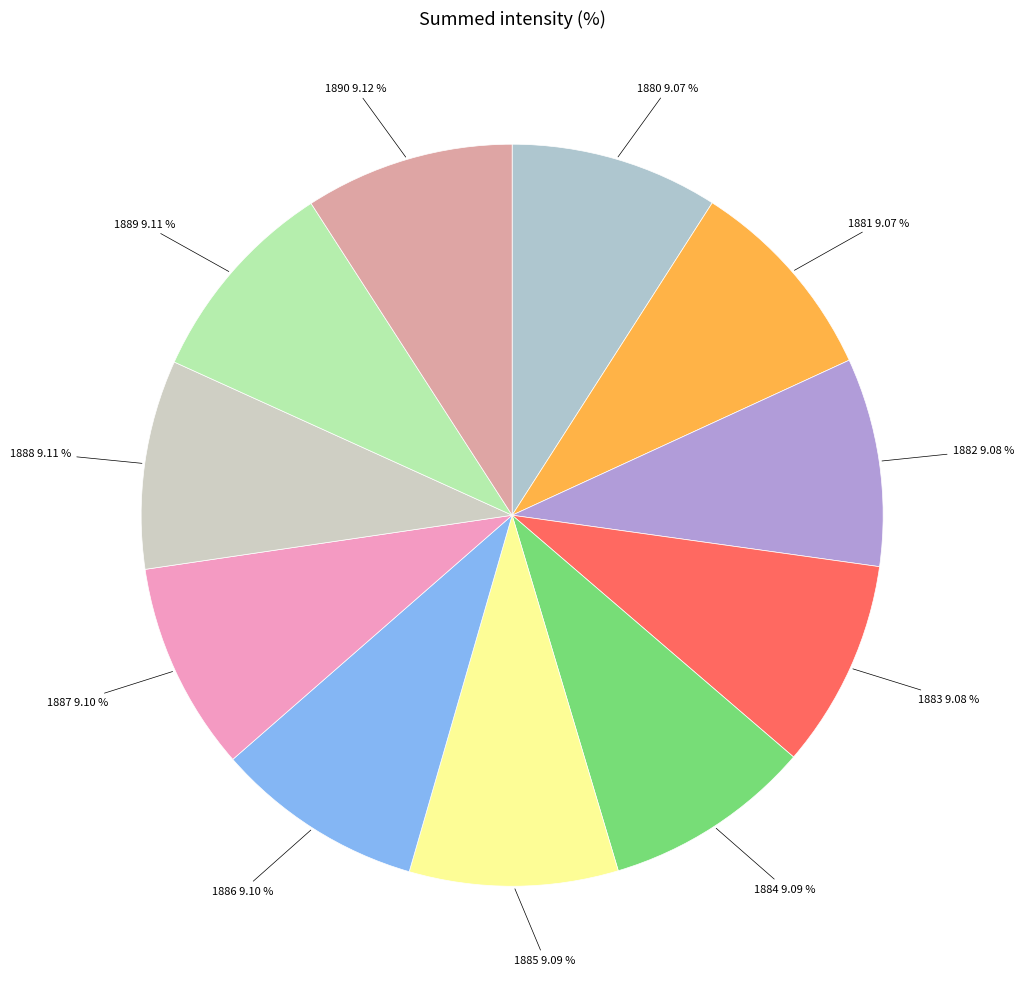

Count the number of slices in the pie.

11